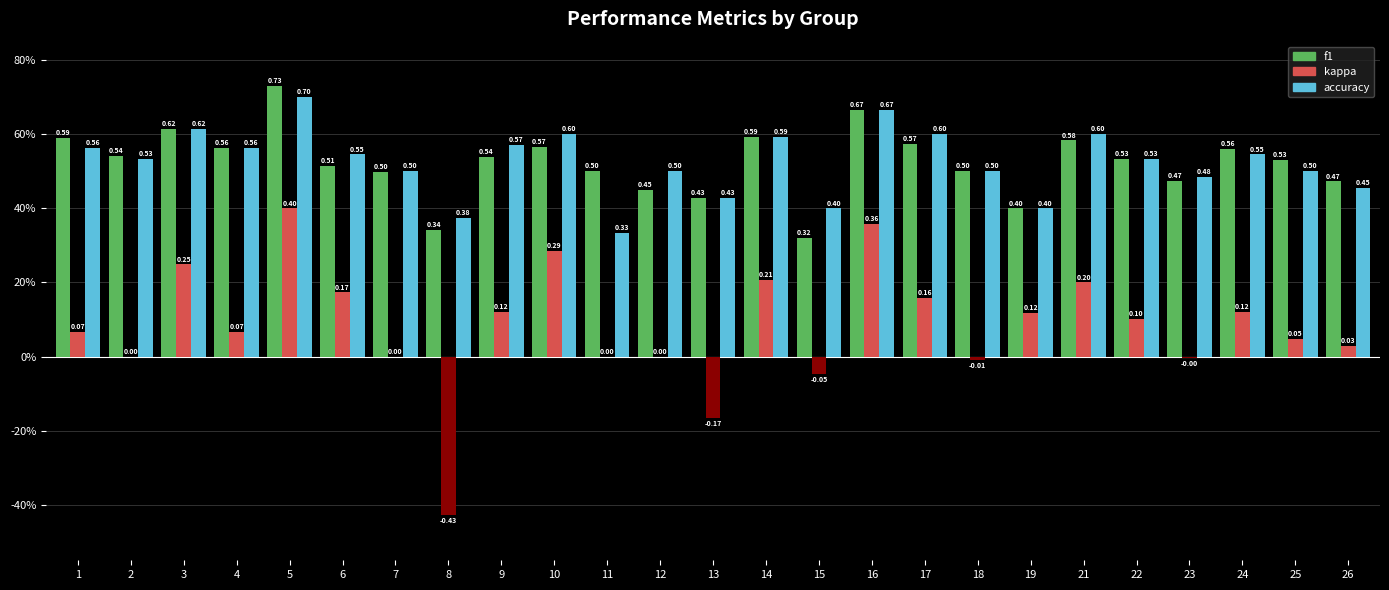

Which series changed the most between 15 and 18?

f1